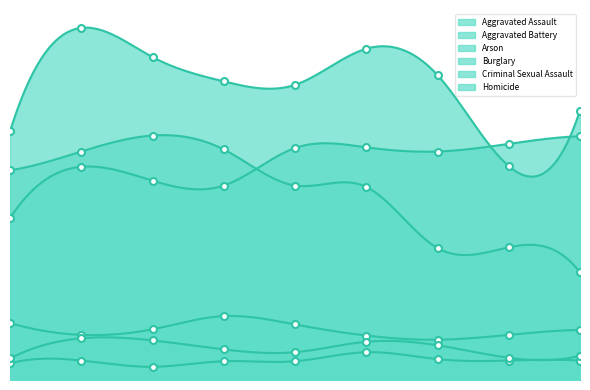

What is the approximate value of Aggravated Battery at 2021, to the nearest 5?

440